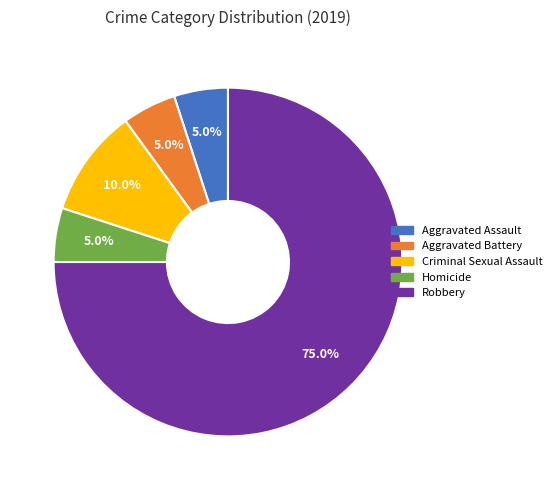

Is there a majority slice in this chart?

Yes